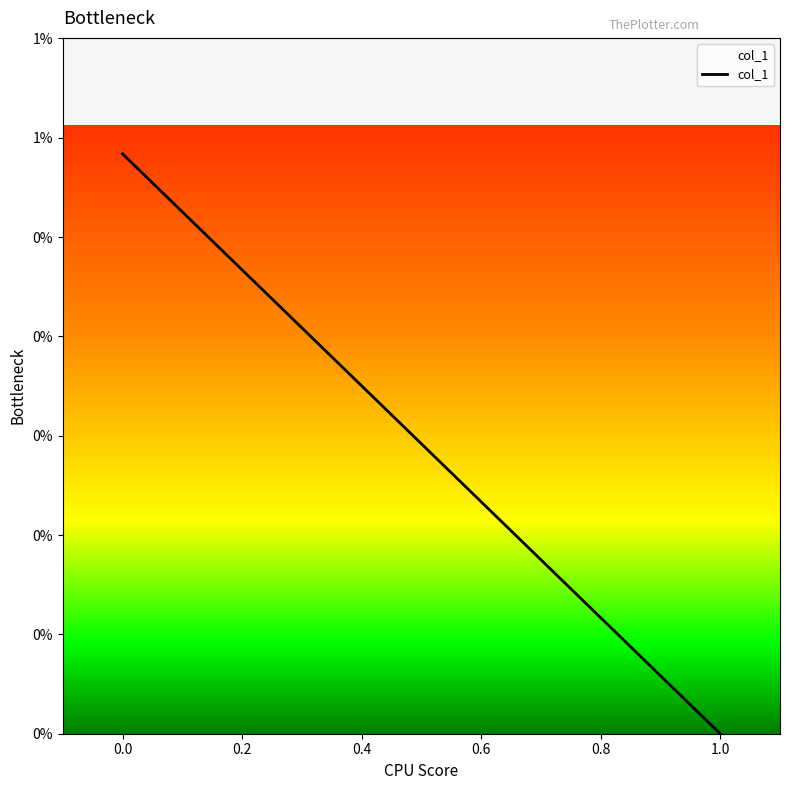

The chart shows a value of 0.0 at 0.0. True or false?

False